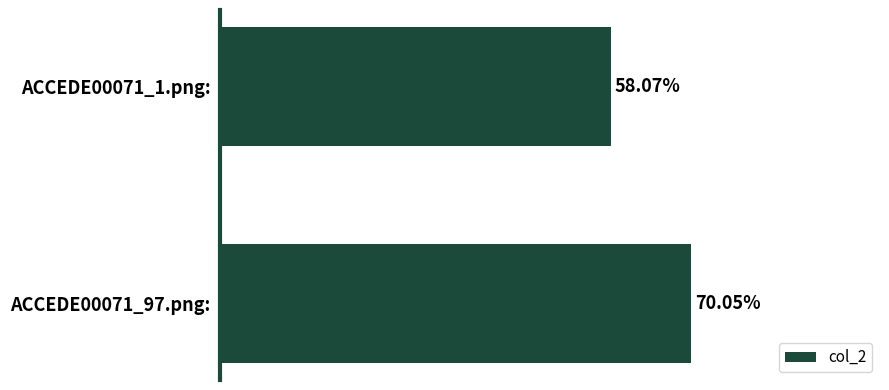

What is the difference between the maximum and minimum values?

0.1